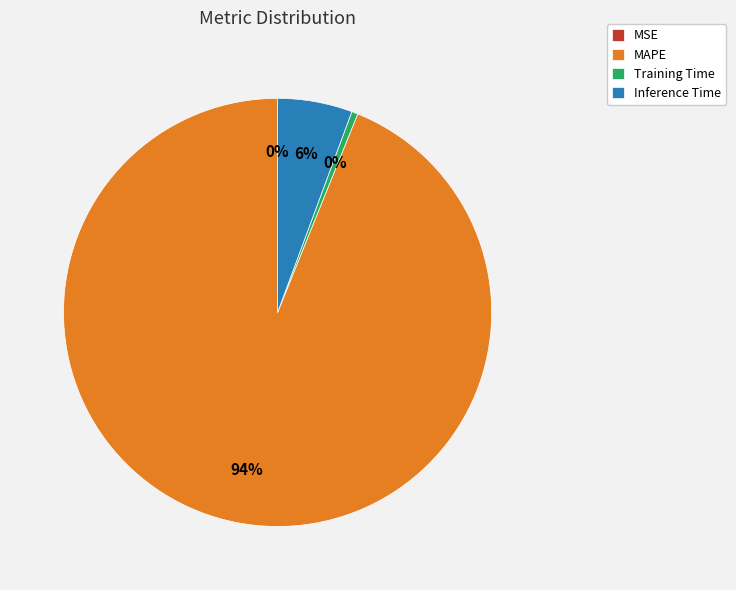

Do Inference Time and Training Time together represent more than half of the pie?

No